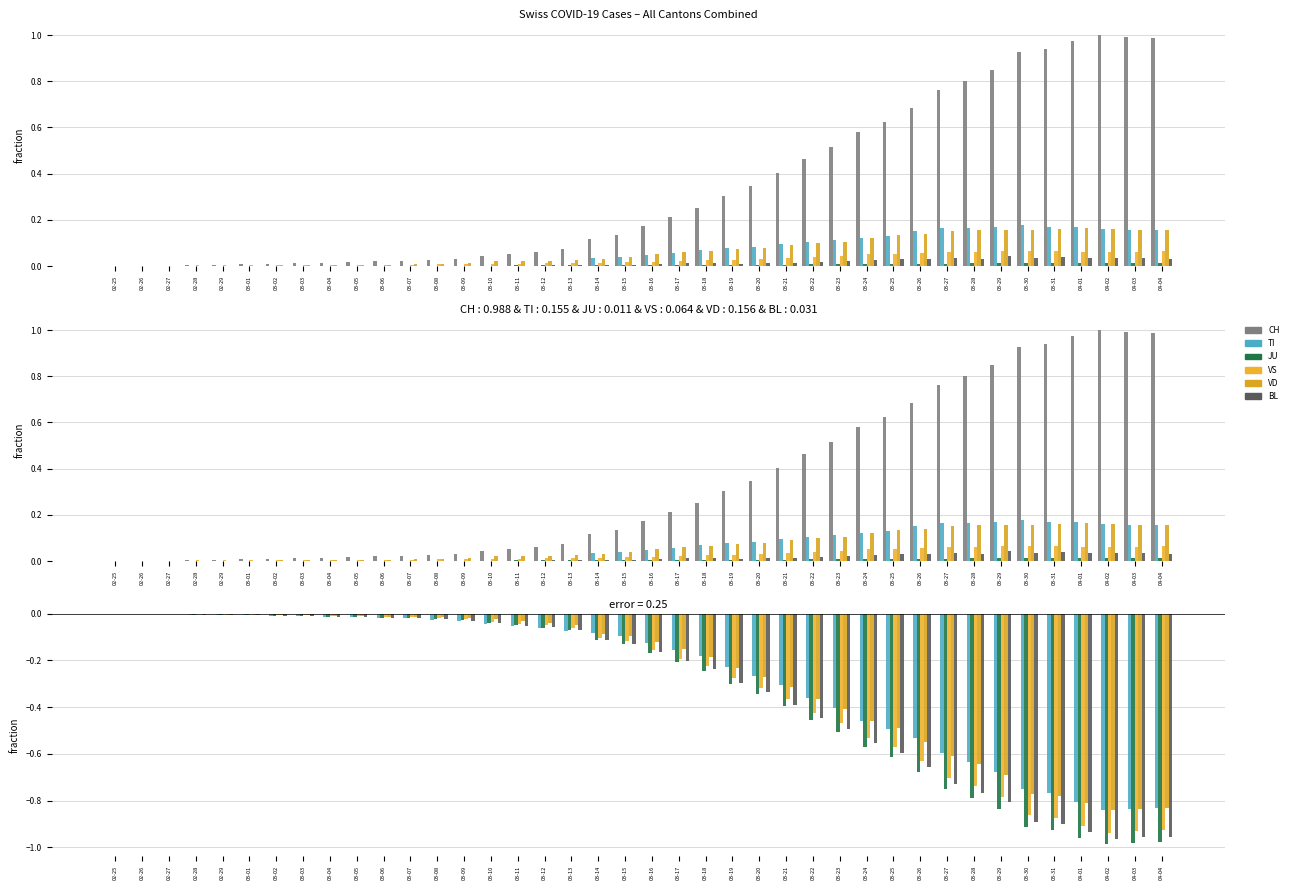

True or false: BL has a value of -0.4 at 03-30.

False